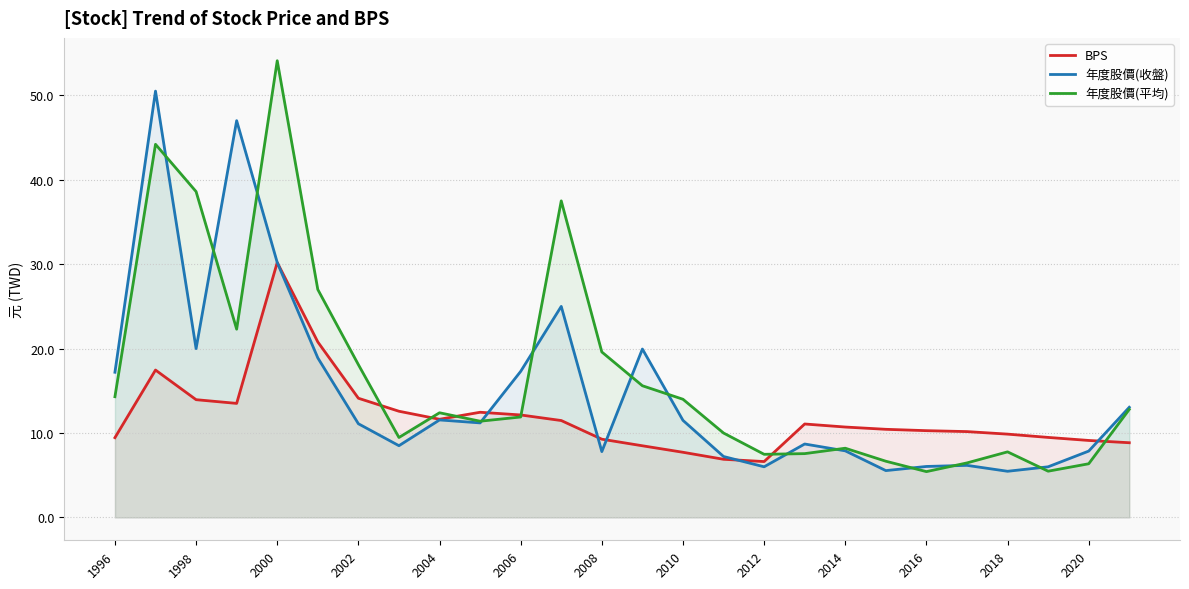

How many times do BPS and 年度股價(平均) cross each other?

6